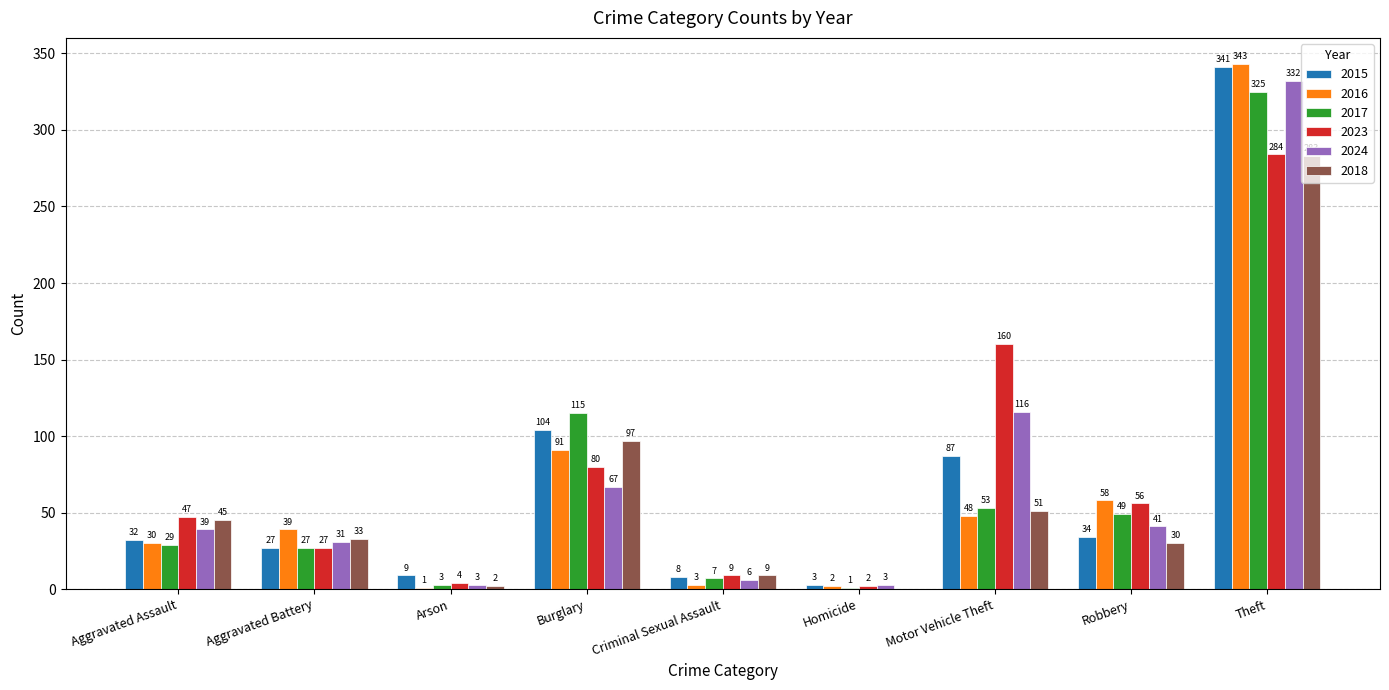

Is the value of 2016 at Criminal Sexual Assault greater than the value of 2018 at Robbery?

No